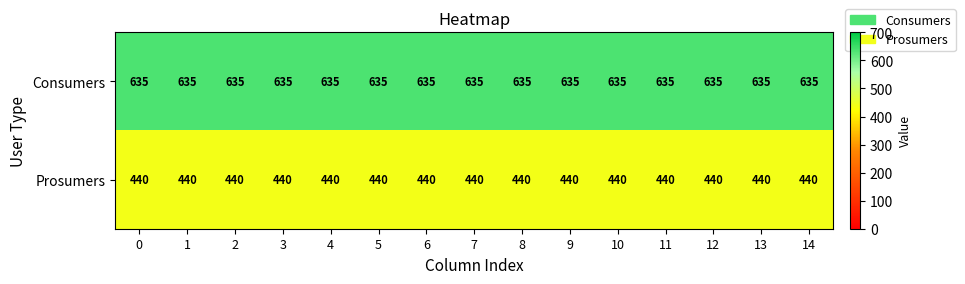

List the series in order of their overall mean, highest first.

Consumers, Prosumers